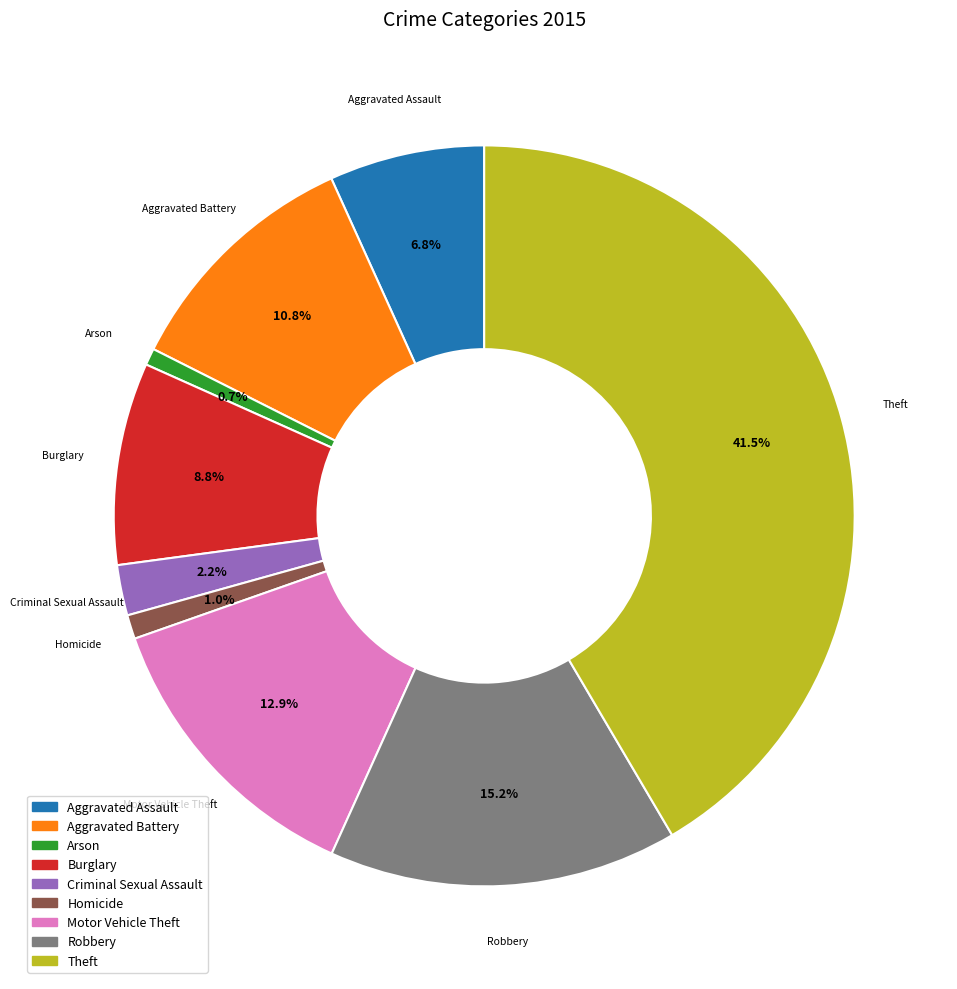

Is there a majority slice in this chart?

No